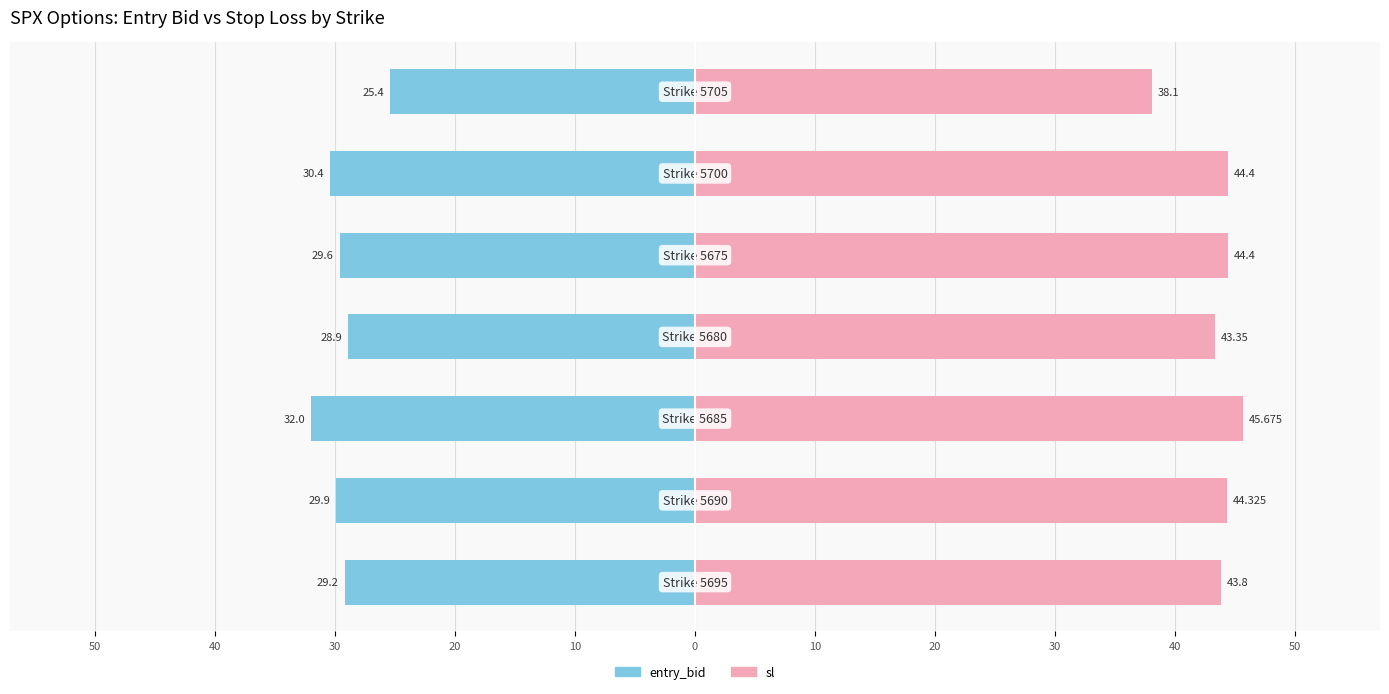

Is the value of entry_bid at 50 greater than the value of sl at 0?

No